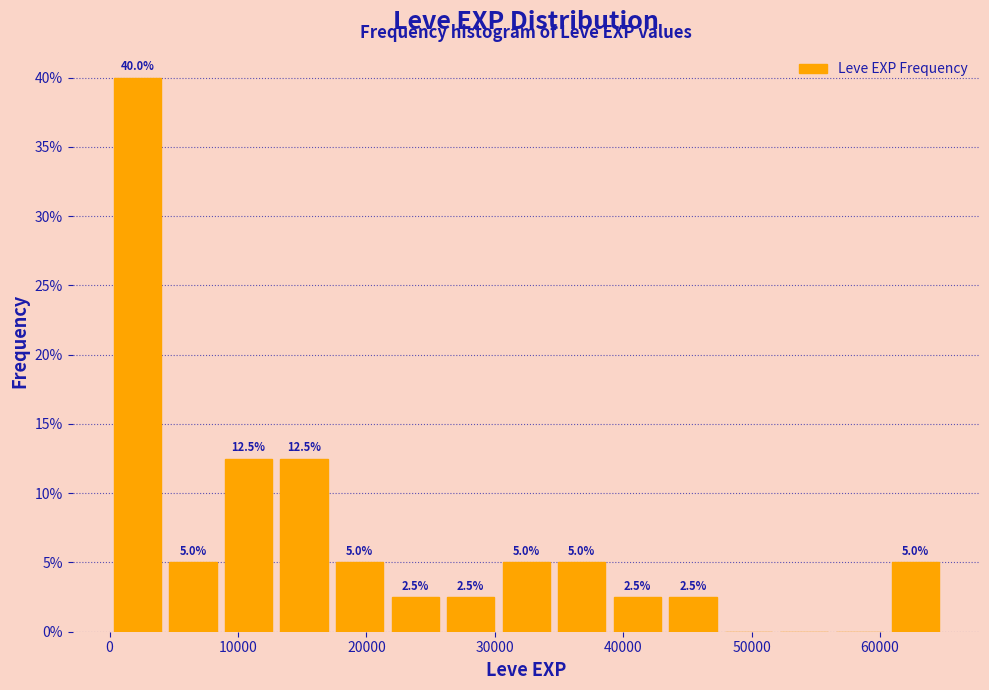

Over which range of the x-axis is the bar tallest?

0 to 4000